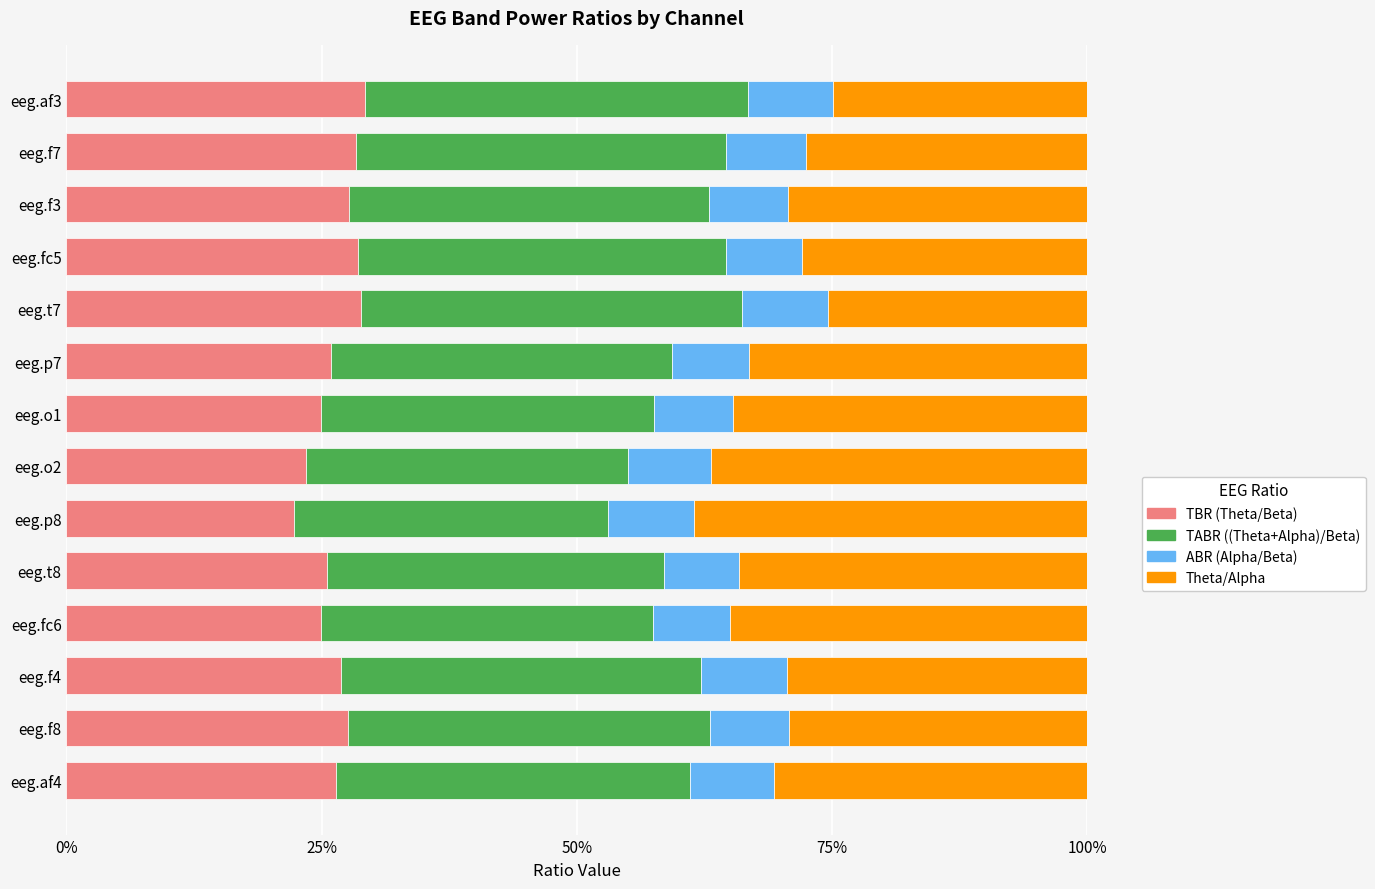

The value of TBR (Theta/Beta) at eeg.o1 is 25.0. True or false?

True